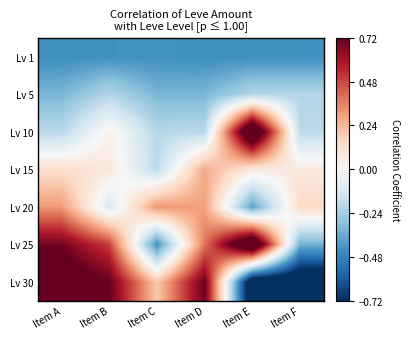

List the series in order of their peak value, highest first.

Lv 10, Lv 25, Lv 30, Lv 20, Lv 15, Lv 5, Lv 1